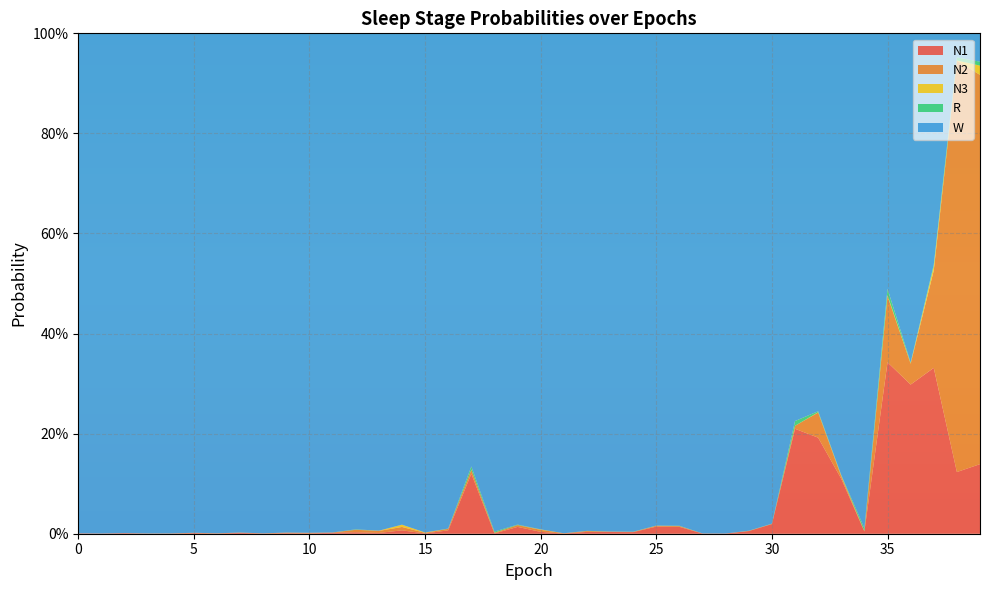

Reading left to right, list all the values displayed in this chart.

N1: 0.0	0.0	0.0	0.0	0.0	0.0	0.0	0.0	0.0	0.0	0.0	0.0	0.0	0.0	0.0	0.0	0.0	0.1	0.0	0.0	0.0	0.0	0.0	0.0	0.0	0.0	0.0	0.0	0.0	0.0	0.0	0.2	0.2	0.1	0.0	0.3	0.3	0.3	0.1	0.1
N2: 0.0	0.0	0.0	0.0	0.0	0.0	0.0	0.0	0.0	0.0	0.0	0.0	0.0	0.0	0.0	0.0	0.0	0.0	0.0	0.0	0.0	0.0	0.0	0.0	0.0	0.0	0.0	0.0	0.0	0.0	0.0	0.0	0.1	0.0	0.0	0.1	0.0	0.2	0.8	0.8
N3: 0.0	0.0	0.0	0.0	0.0	0.0	0.0	0.0	0.0	0.0	0.0	0.0	0.0	0.0	0.0	0.0	0.0	0.0	0.0	0.0	0.0	0.0	0.0	0.0	0.0	0.0	0.0	0.0	0.0	0.0	0.0	0.0	0.0	0.0	0.0	0.0	0.0	0.0	0.0	0.0
R: 0.0	0.0	0.0	0.0	0.0	0.0	0.0	0.0	0.0	0.0	0.0	0.0	0.0	0.0	0.0	0.0	0.0	0.0	0.0	0.0	0.0	0.0	0.0	0.0	0.0	0.0	0.0	0.0	0.0	0.0	0.0	0.0	0.0	0.0	0.0	0.0	0.0	0.0	0.0	0.0
W: 1.0	1.0	1.0	1.0	1.0	1.0	1.0	1.0	1.0	1.0	1.0	1.0	1.0	1.0	1.0	1.0	1.0	0.9	1.0	1.0	1.0	1.0	1.0	1.0	1.0	1.0	1.0	1.0	1.0	1.0	1.0	0.8	0.8	0.9	1.0	0.5	0.7	0.5	0.0	0.1